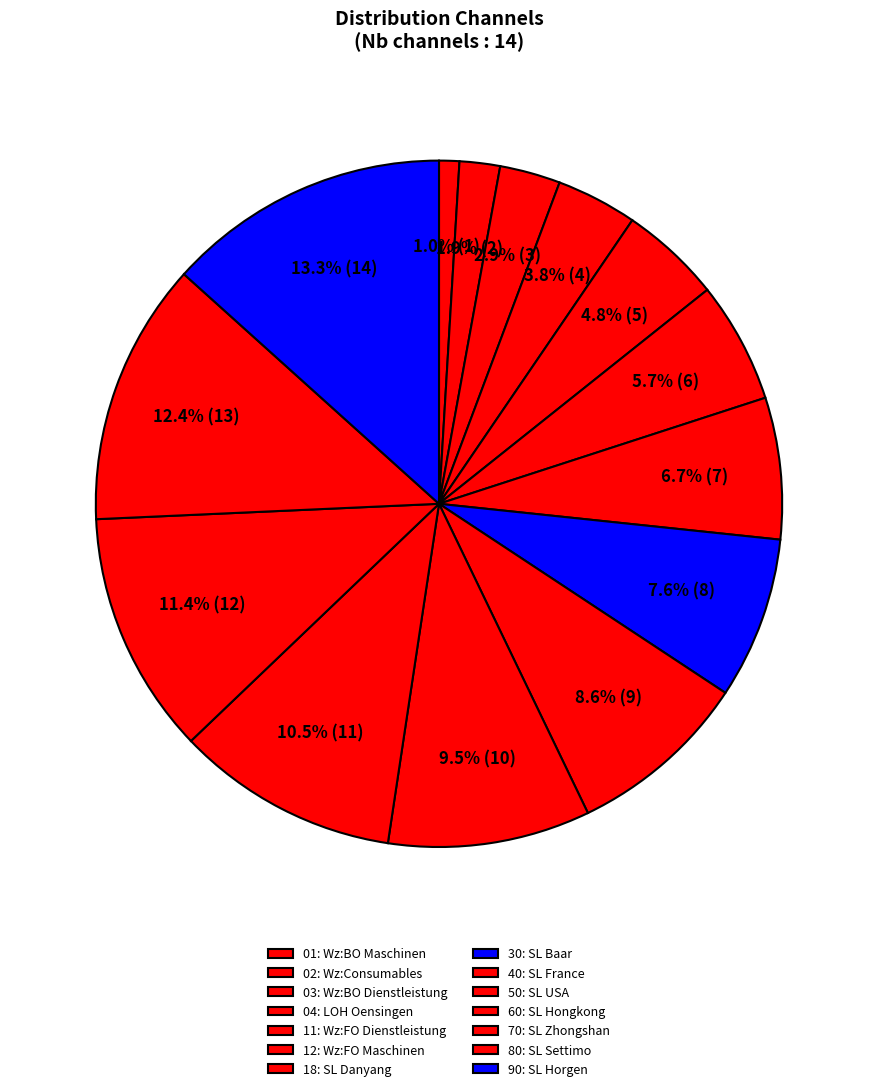

How many segments does this pie chart have?

14